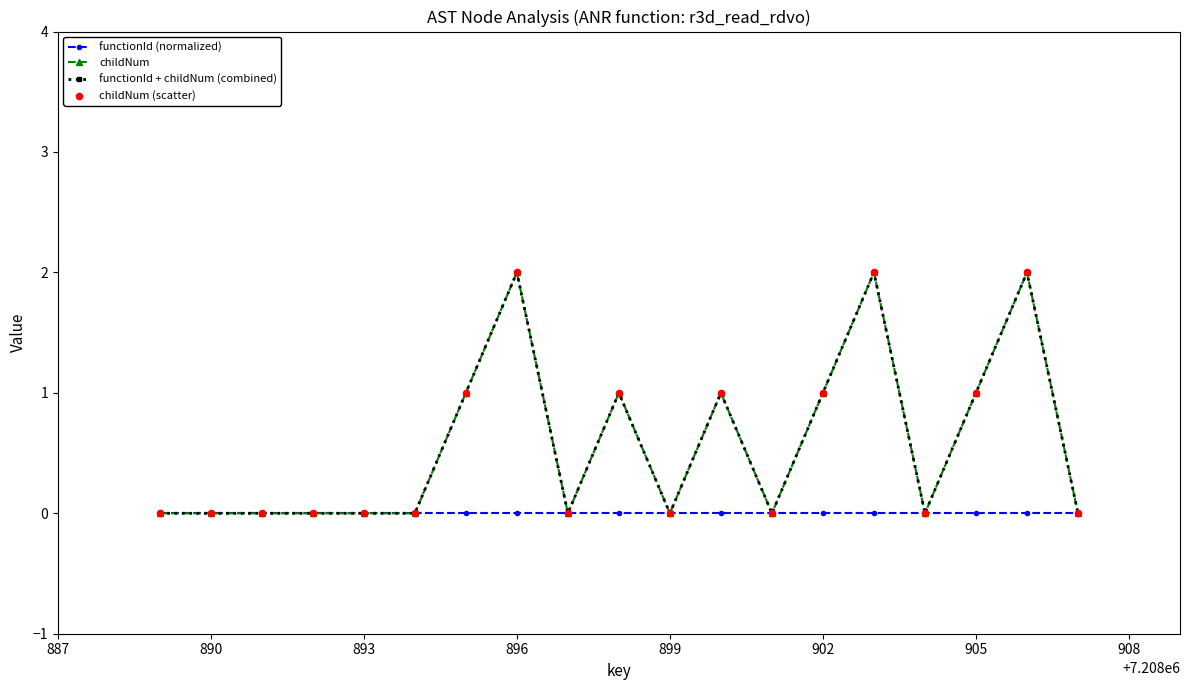

Which series has the largest total across all categories?

childNum